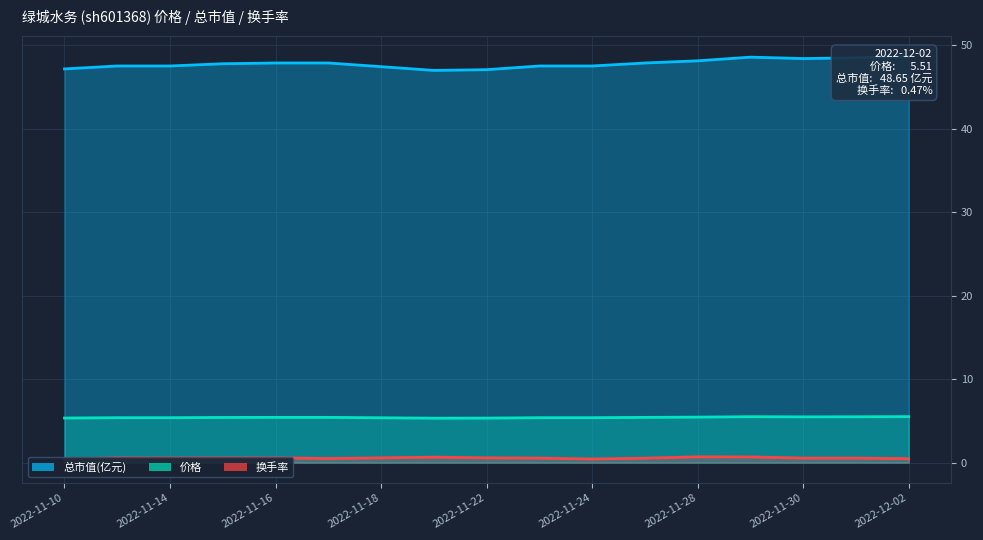

Reading left to right, transcribe all the data shown in this chart.

价格: 5.3	5.4	5.4	5.4	5.4	5.4	5.4	5.3	5.3	5.4	5.4	5.4	5.5	5.5	5.5	5.5	5.5
总市值(亿元): 47.1	47.5	47.5	47.8	47.9	47.9	47.4	47.0	47.1	47.5	47.5	47.9	48.1	48.6	48.4	48.5	48.6
换手率: 0.4	0.6	0.6	0.6	0.6	0.5	0.6	0.7	0.6	0.5	0.4	0.5	0.7	0.7	0.5	0.5	0.5